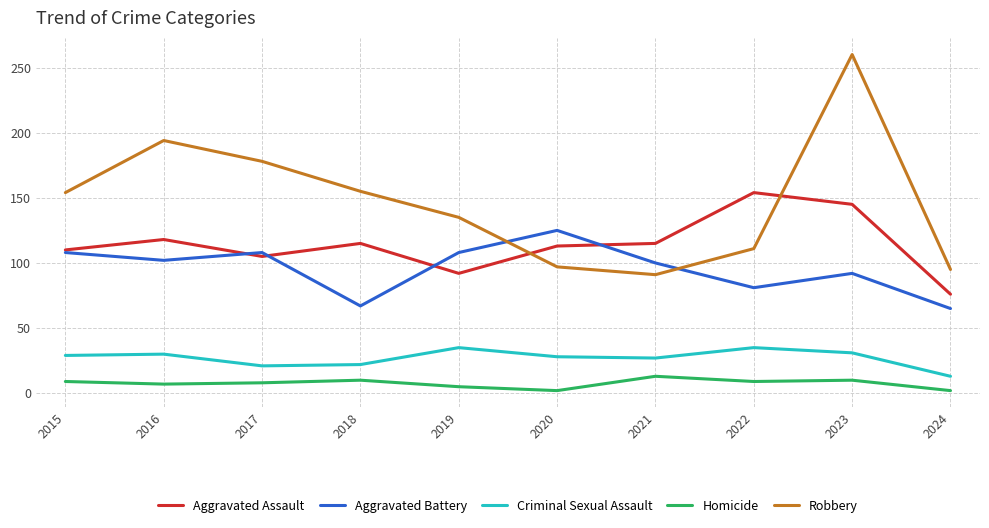

Is it true that Homicide equals 8 at 2017?

True